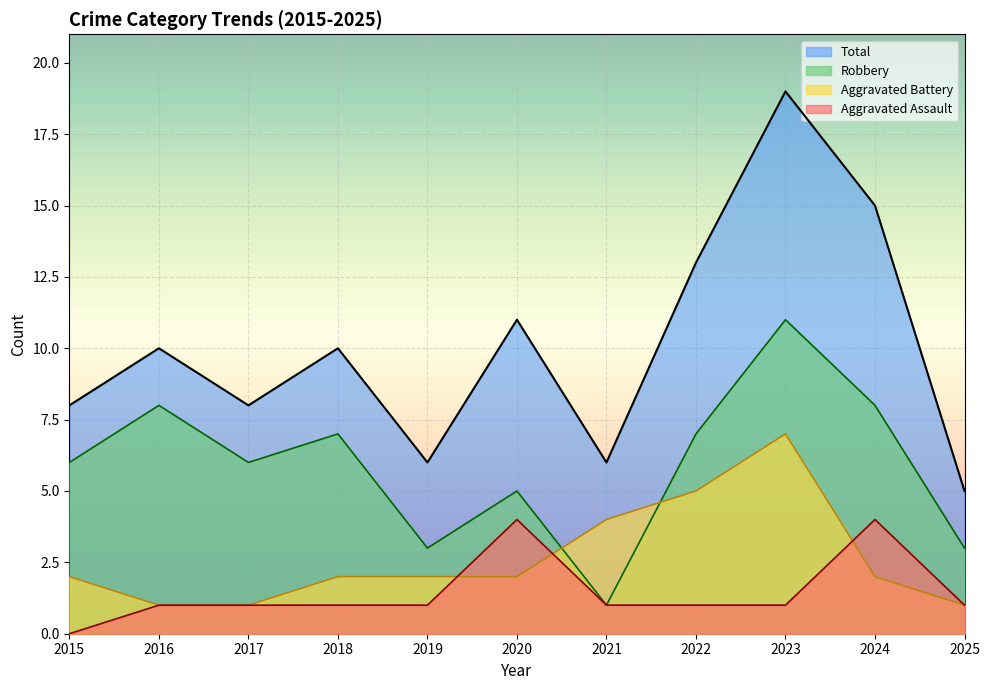

What is the average value of the Total series?

10